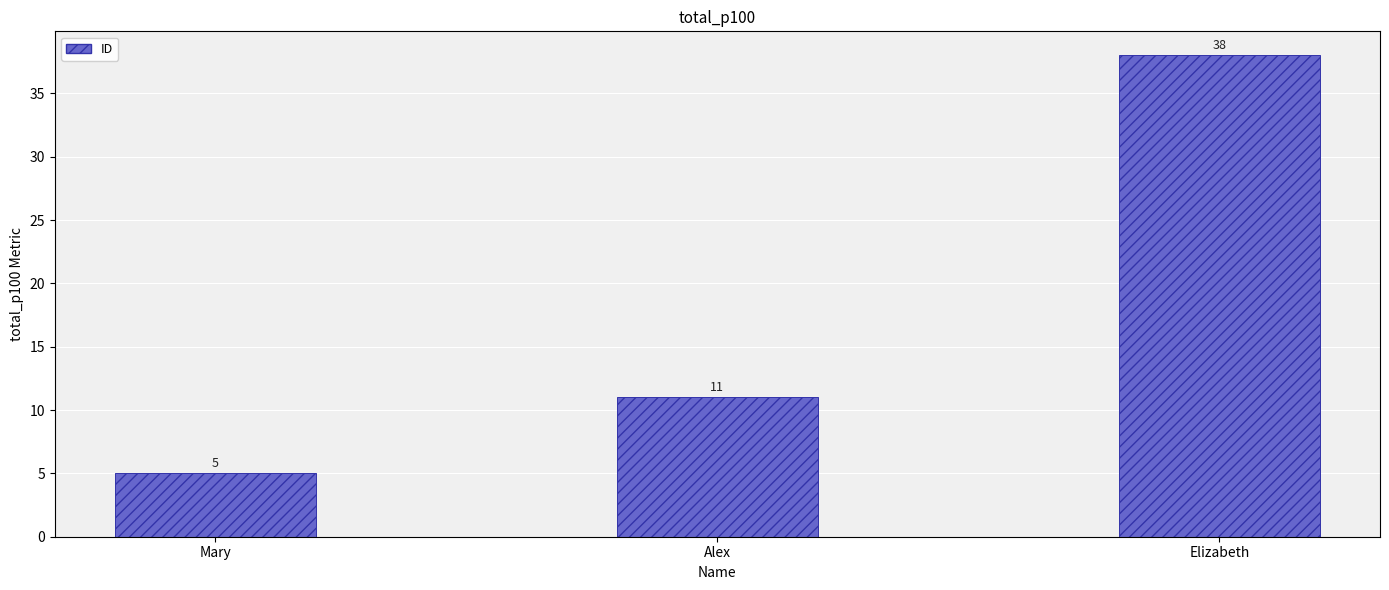

Reading right to left, what are all the values shown in this chart?

Elizabeth=38	Alex=11	Mary=5